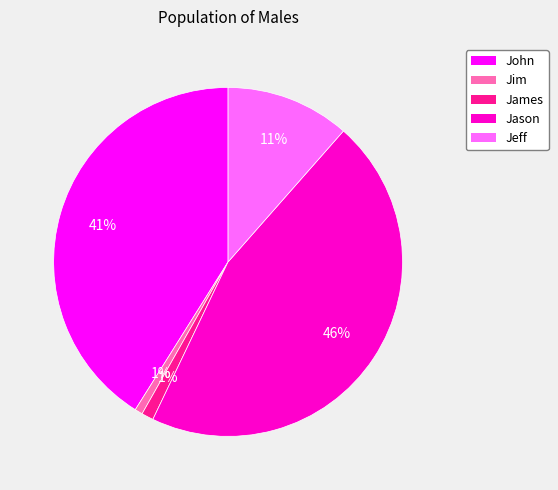

Do Jeff and John together represent more than half of the pie?

Yes